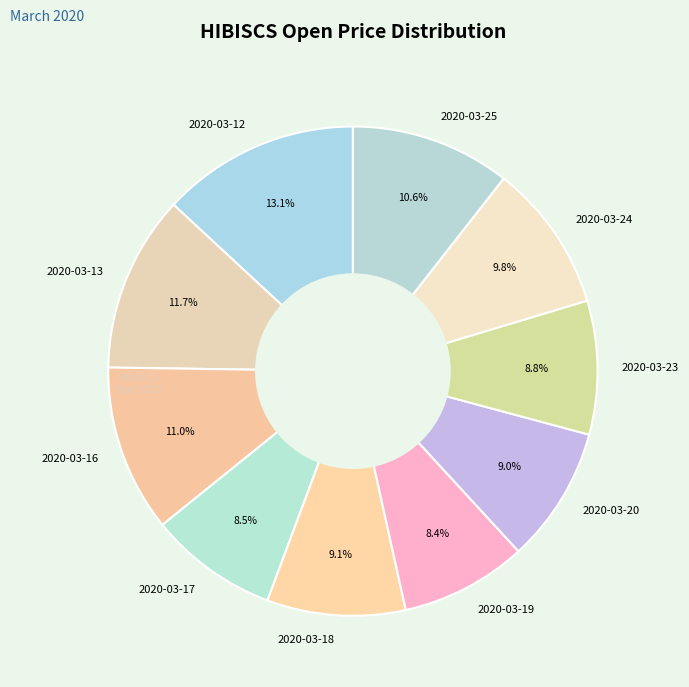

Which category has the biggest portion of the pie?

2020-03-12